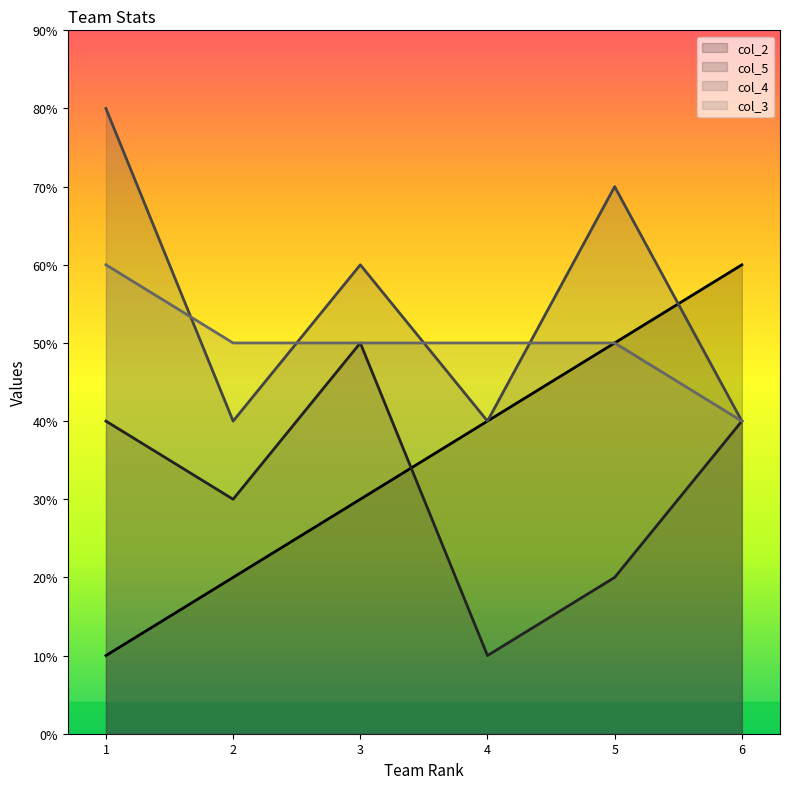

Where do col_4 and col_3 first cross each other?

1 and 2